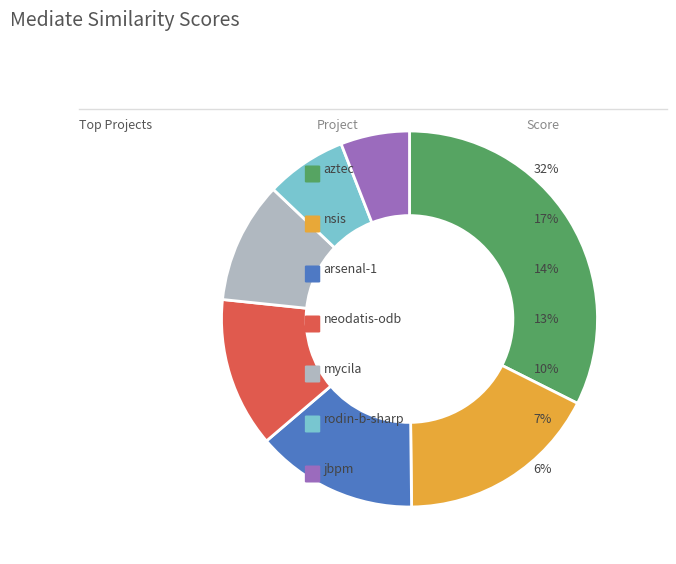

Is there any slice that represents more than half of the pie?

No